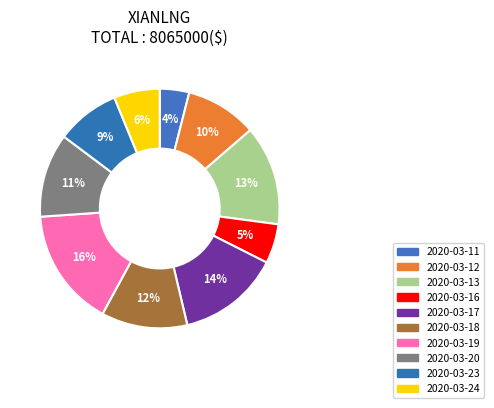

How many slices are in this pie chart?

10